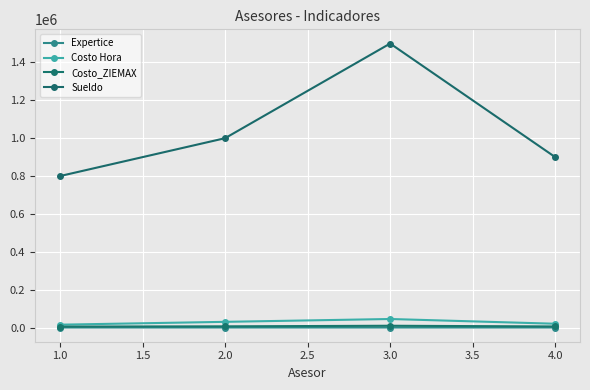

At which category does Costo Hora reach its first local peak?

3.0